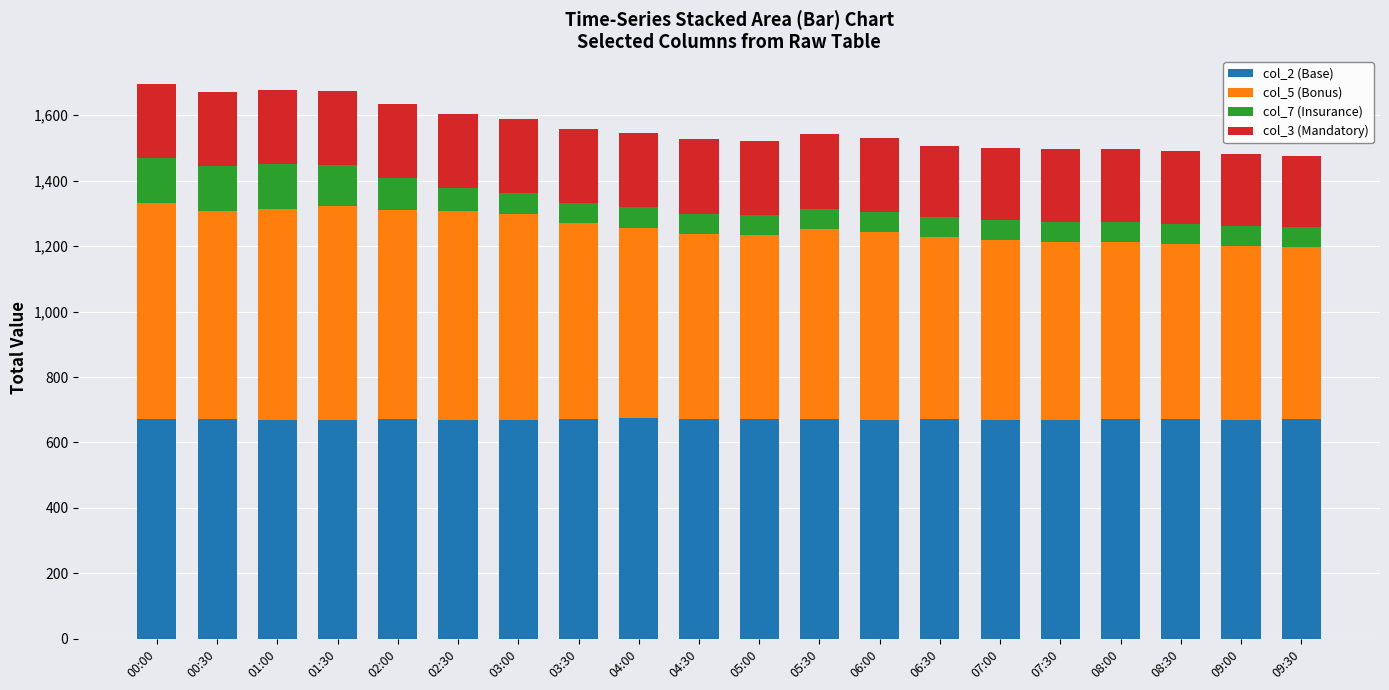

The value of col_2 (Base) at 07:30 is 402.6. True or false?

False